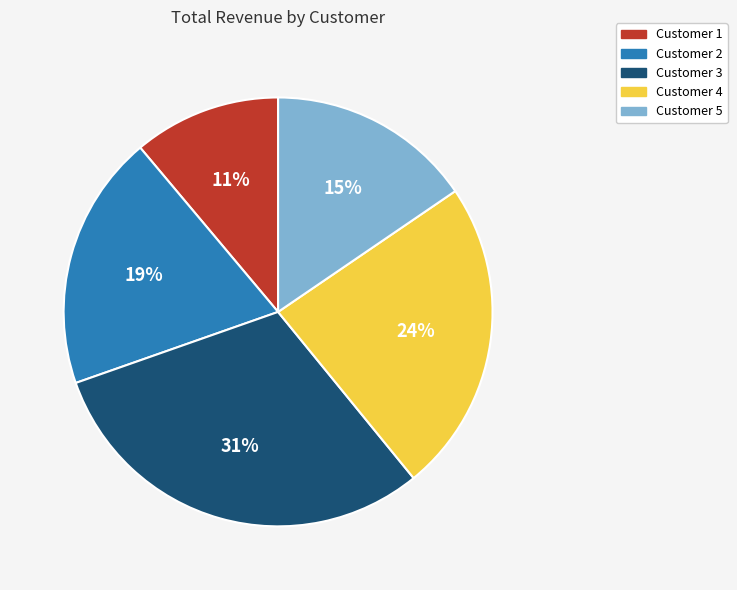

Does any single category account for the majority?

No